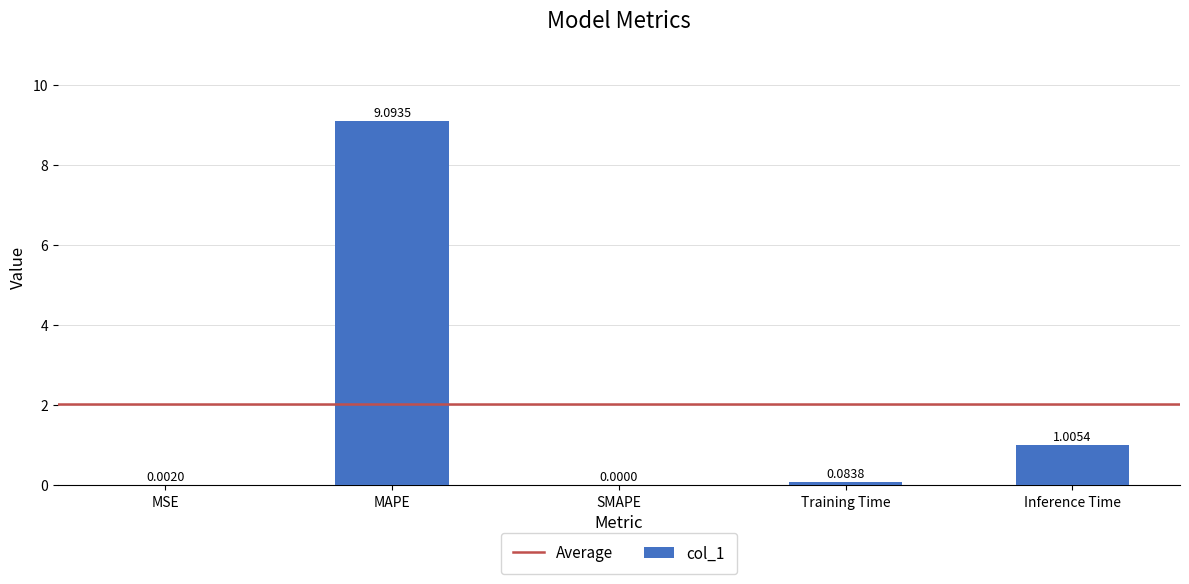

Are the bars grouped side by side (vs. stacked)?

No